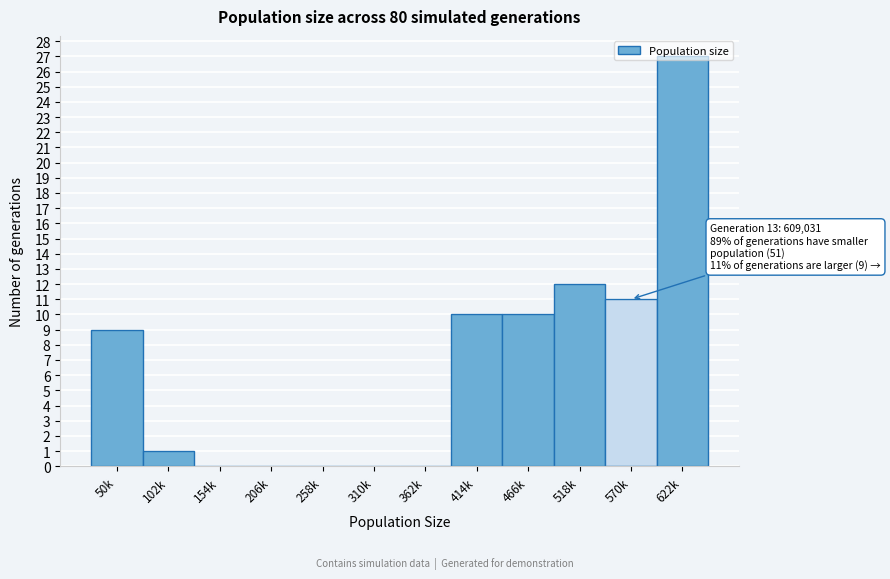

What is the maximum value shown in the chart?

27